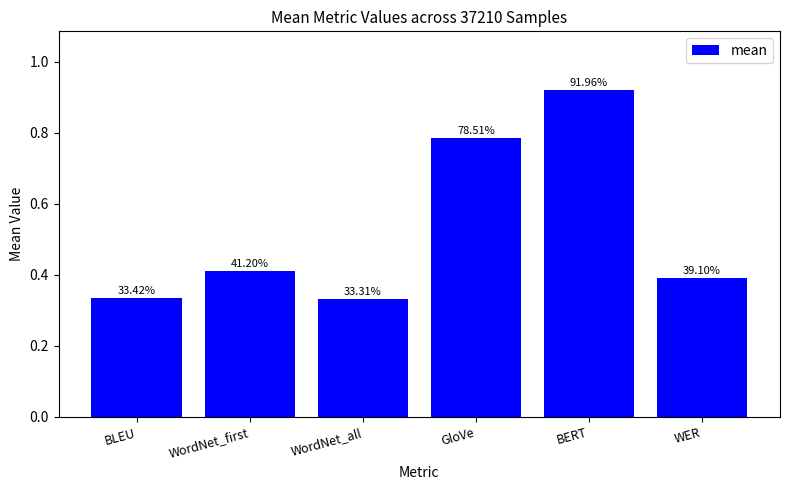

Is it true that the value at WordNet_first is 0.1?

False